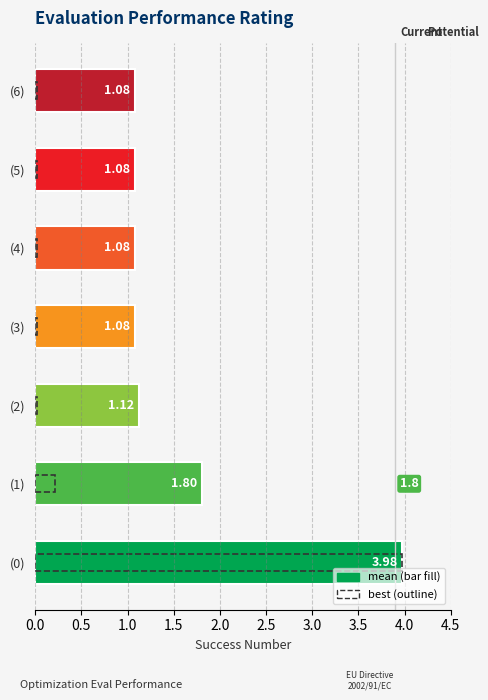

How many groups of bars are there?

7